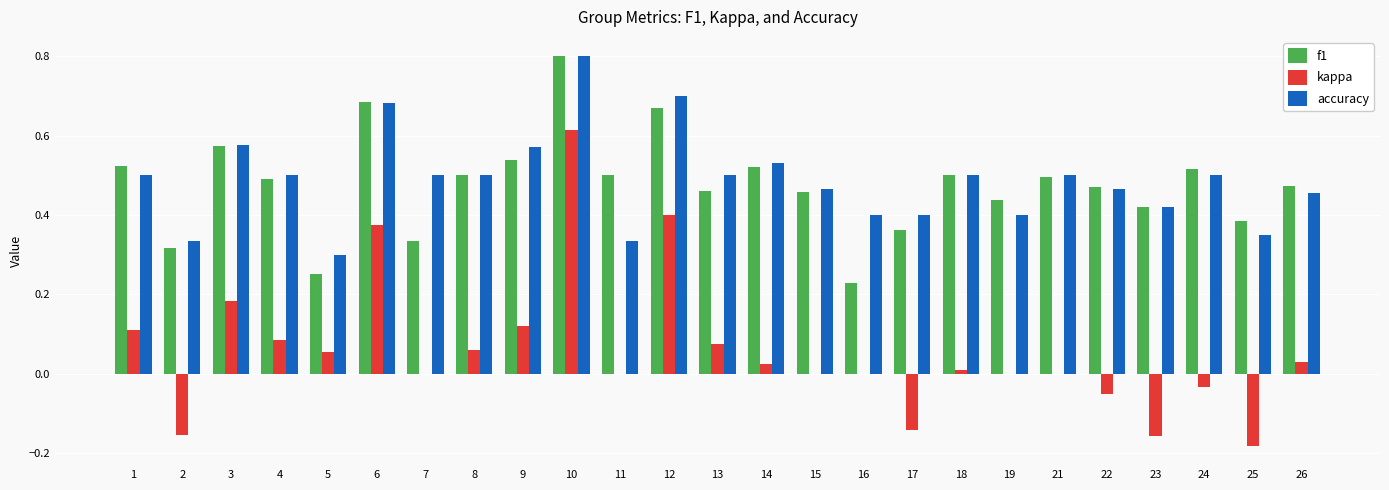

Is the value of f1 at 14 greater than the value of accuracy at 16?

Yes